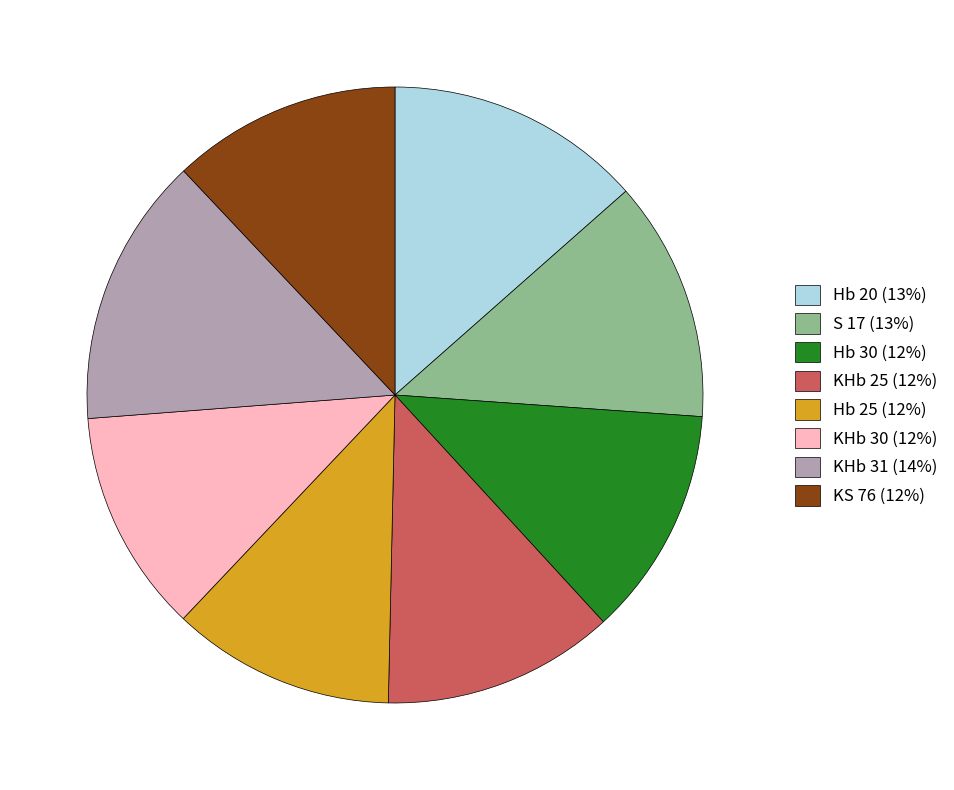

Count the number of slices in the pie.

8